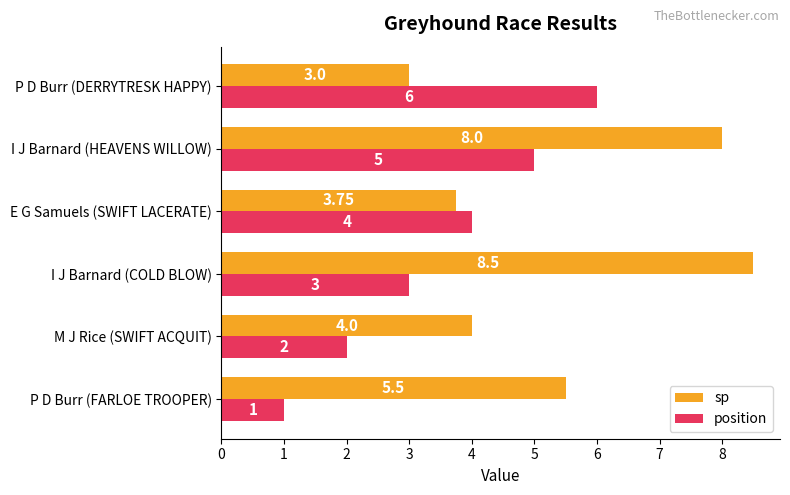

What is the average value of the sp series?

5.5